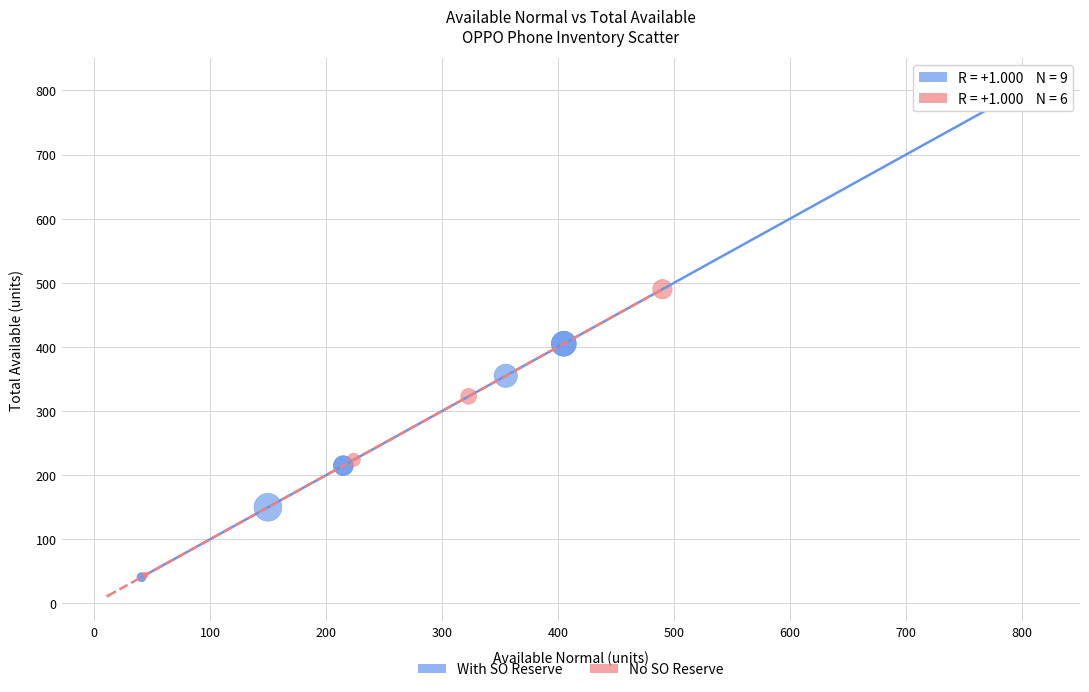

Which series has the largest Y range (max minus min)?

With SO Reserve